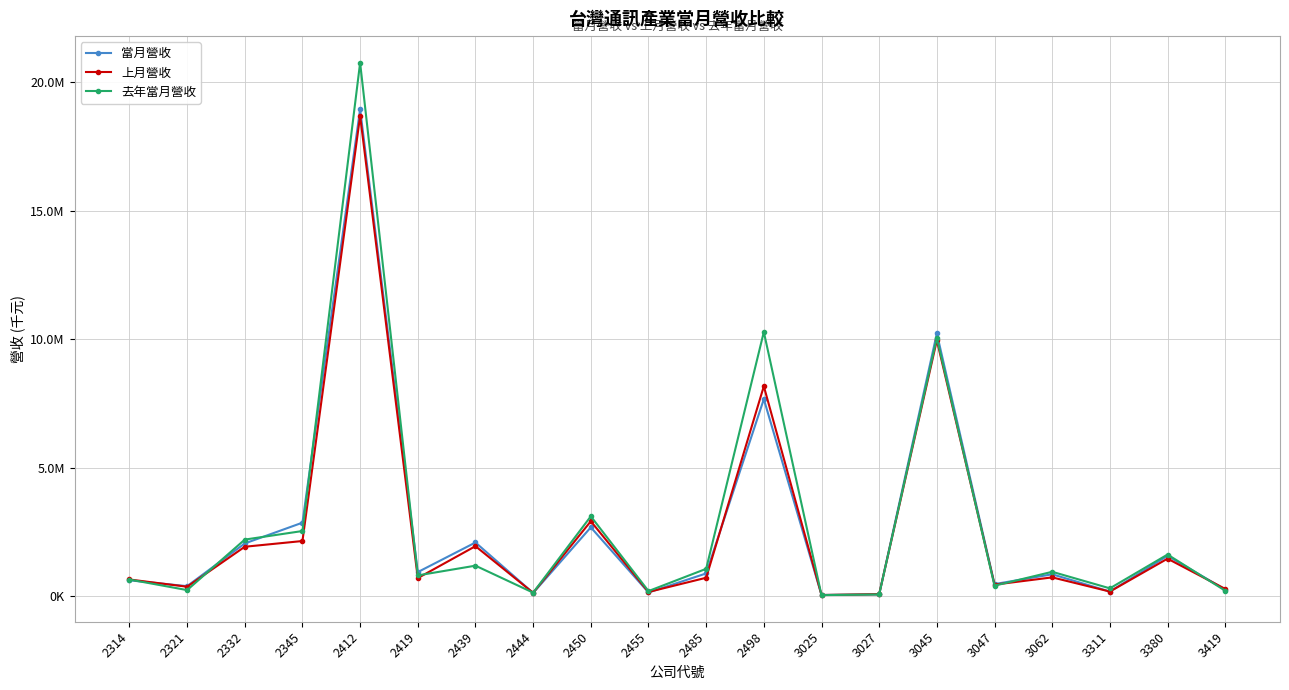

Does the chart have visible grid lines?

Yes